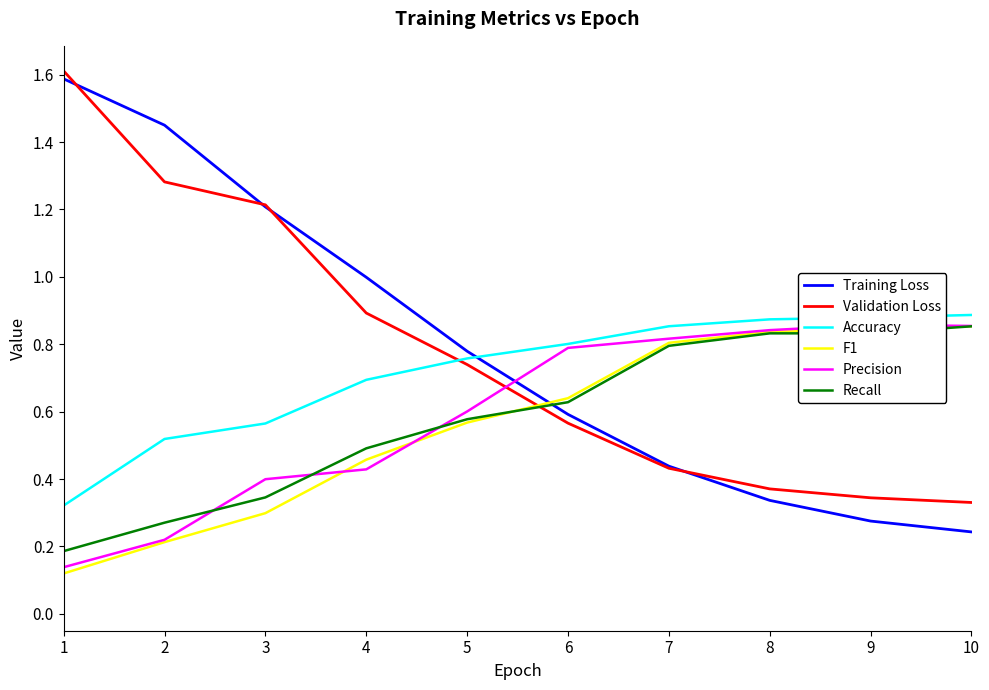

Read the Precision value at 10.

0.9